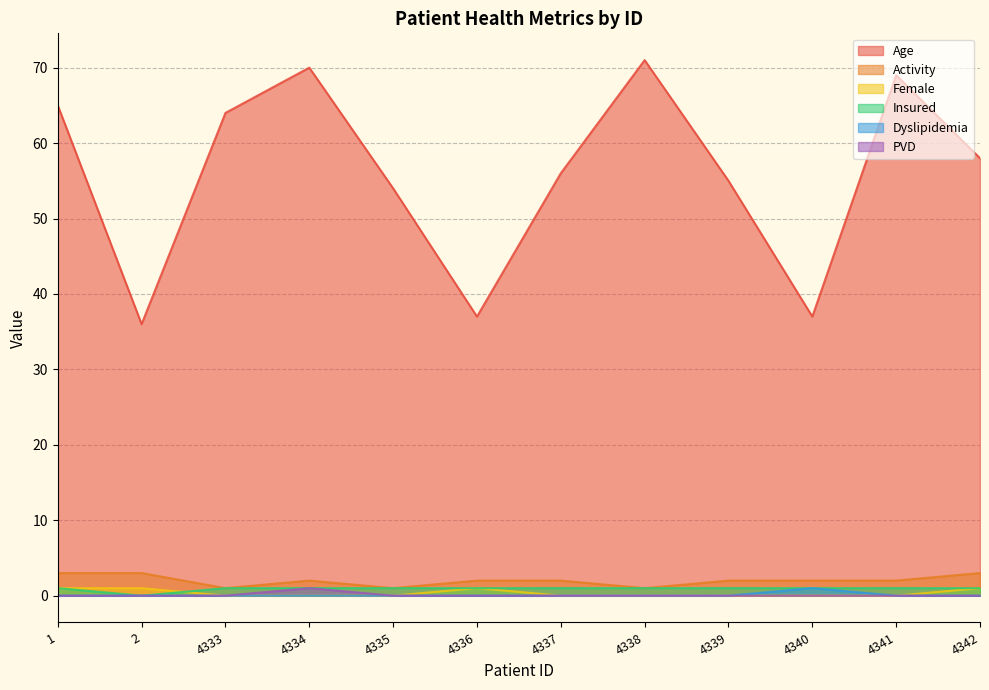

Does the chart have visible grid lines?

Yes